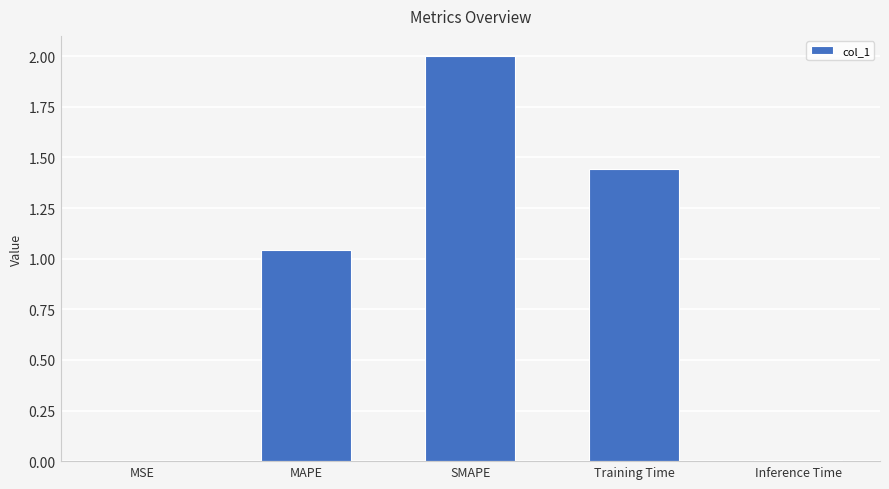

Count the number of categories in the chart.

5